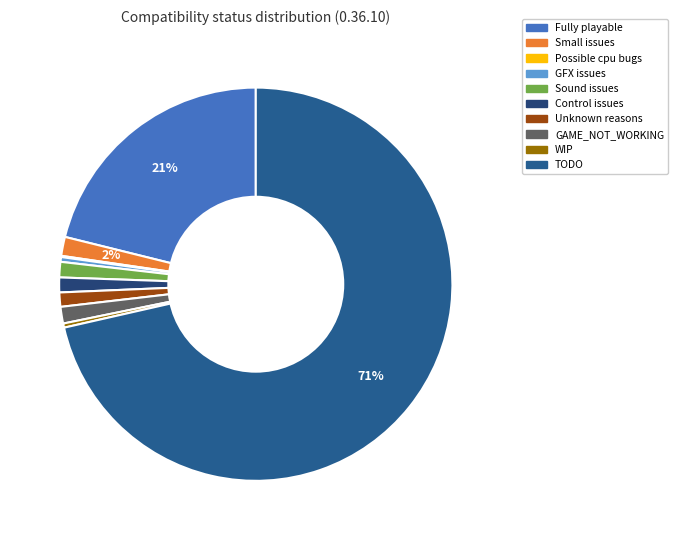

To the nearest percent, what is the average slice percentage?

10%